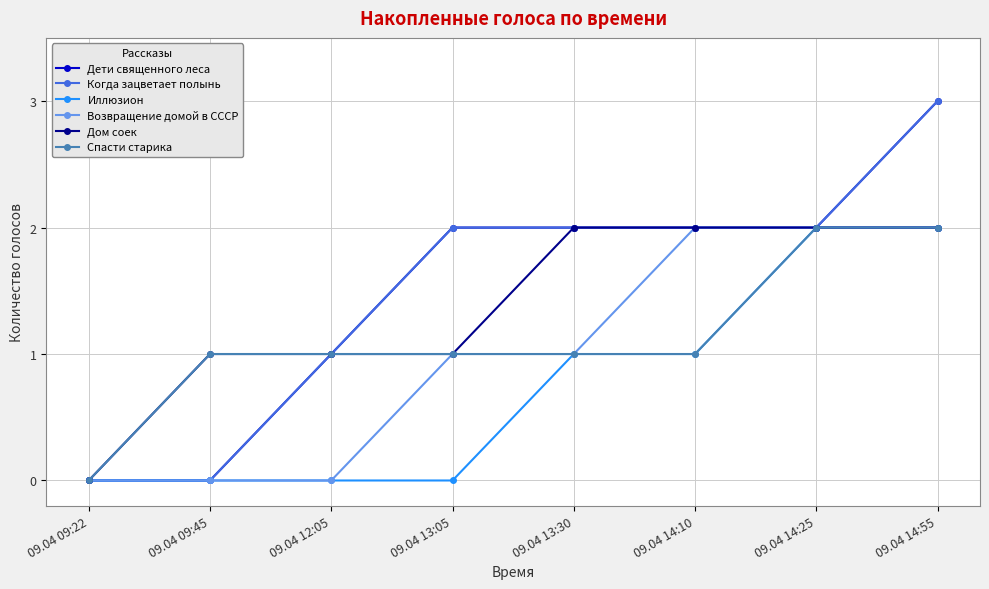

Is this an area chart (filled region under the line)?

No